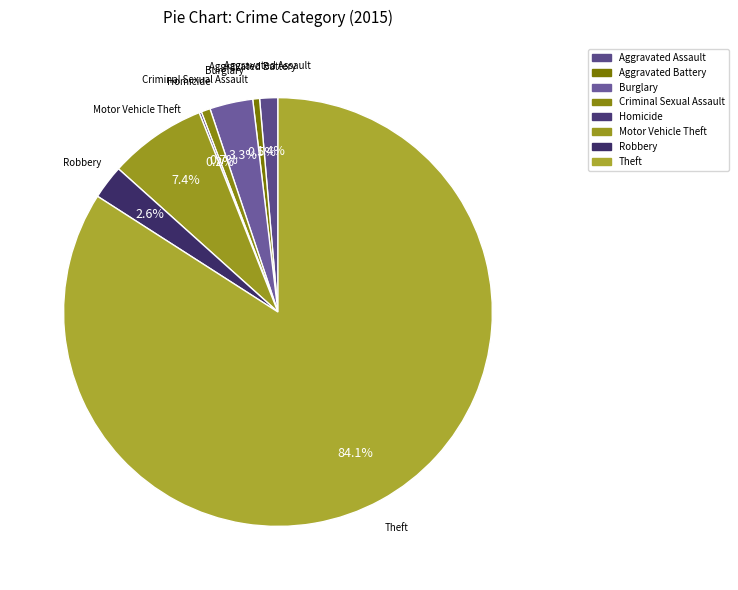

To the nearest percent, what is the difference between the largest and smallest slice percentages?

84%